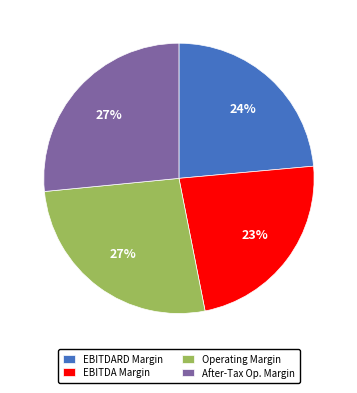

Is there a majority slice in this chart?

No